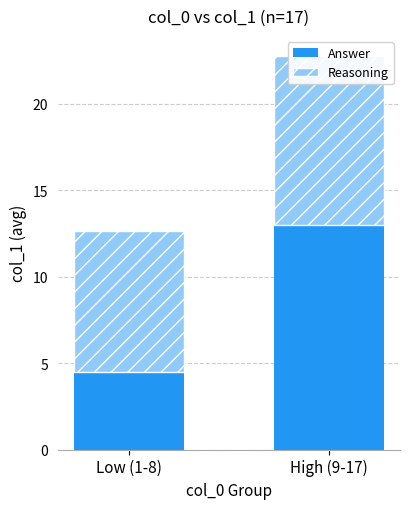

How many data points in Answer are less than 13?

1